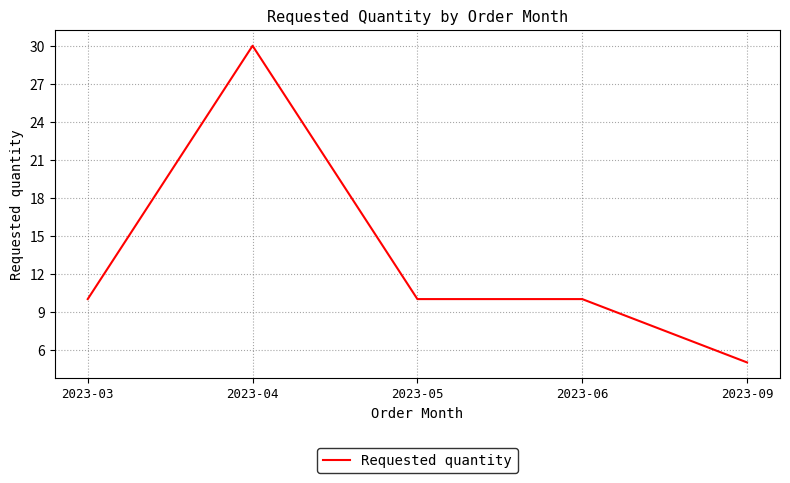

What is the difference between the values at 2023-03 and 2023-09?

5